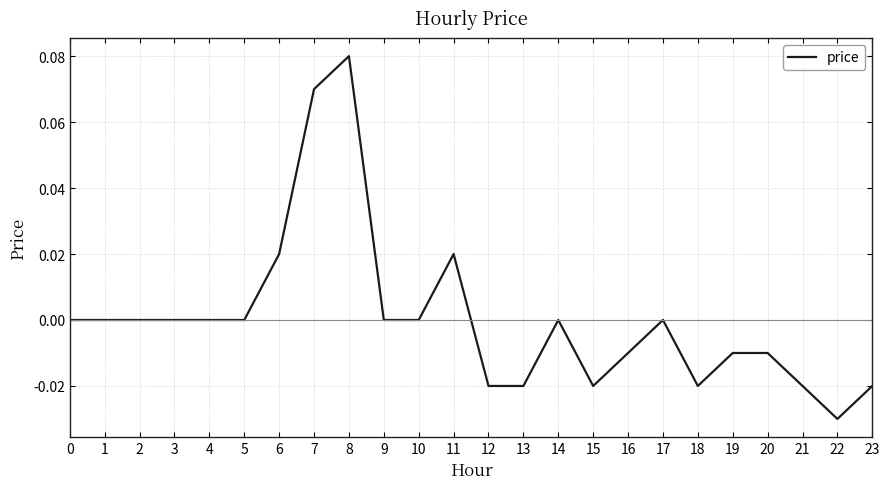

Between 3 and 21, which is larger?

3